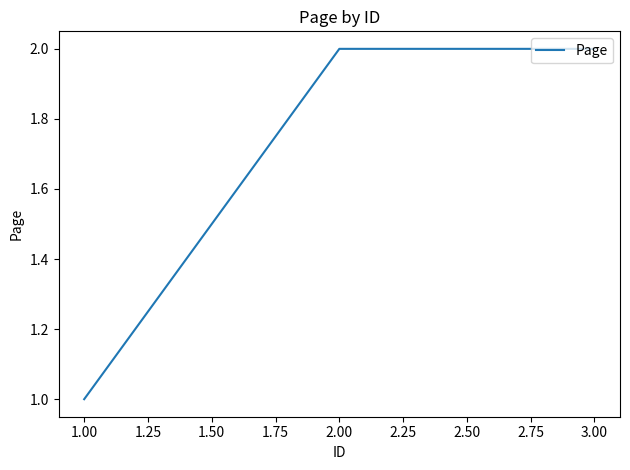

The chart shows a value of 1 at 1.00. True or false?

True